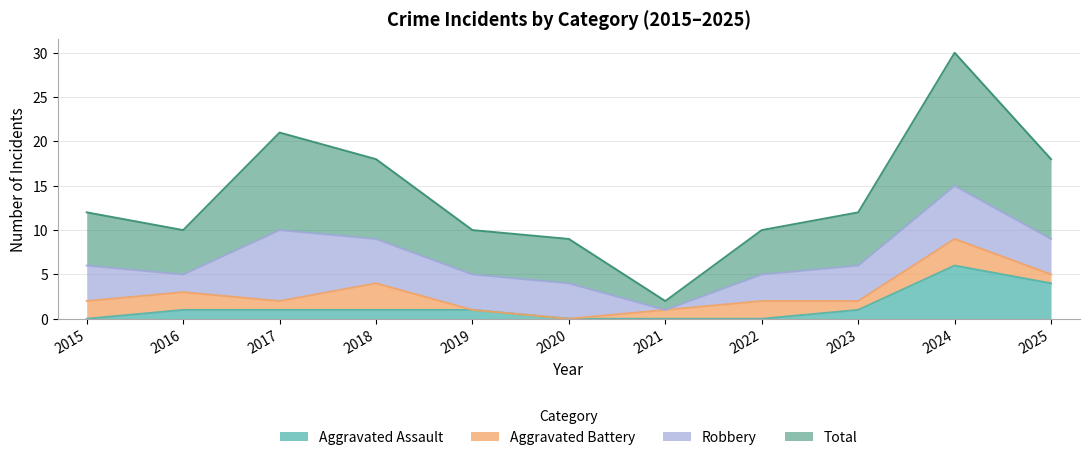

The Aggravated Assault series shows 9 at 2024. True or false?

False